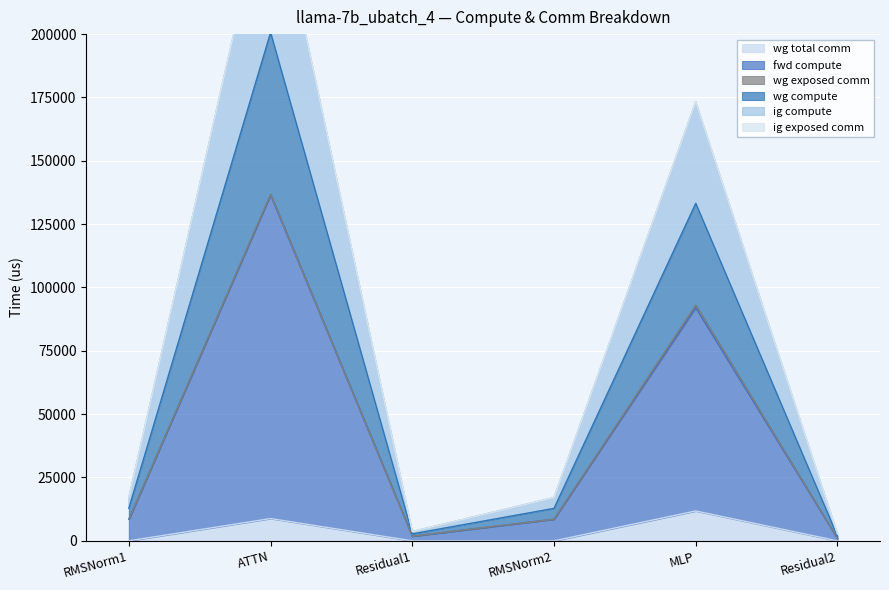

The wg total comm series shows 11785.3 at MLP. True or false?

True